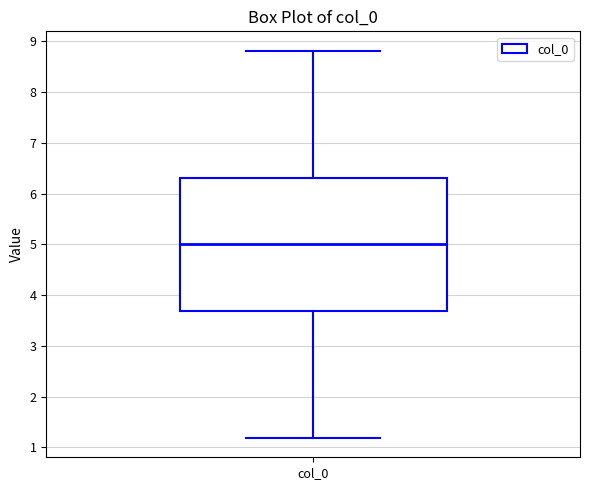

Where is the upper edge of the box for col_0 on the y-axis? The values are not printed on the chart, so give them approximately, as read against the axis.

6.3